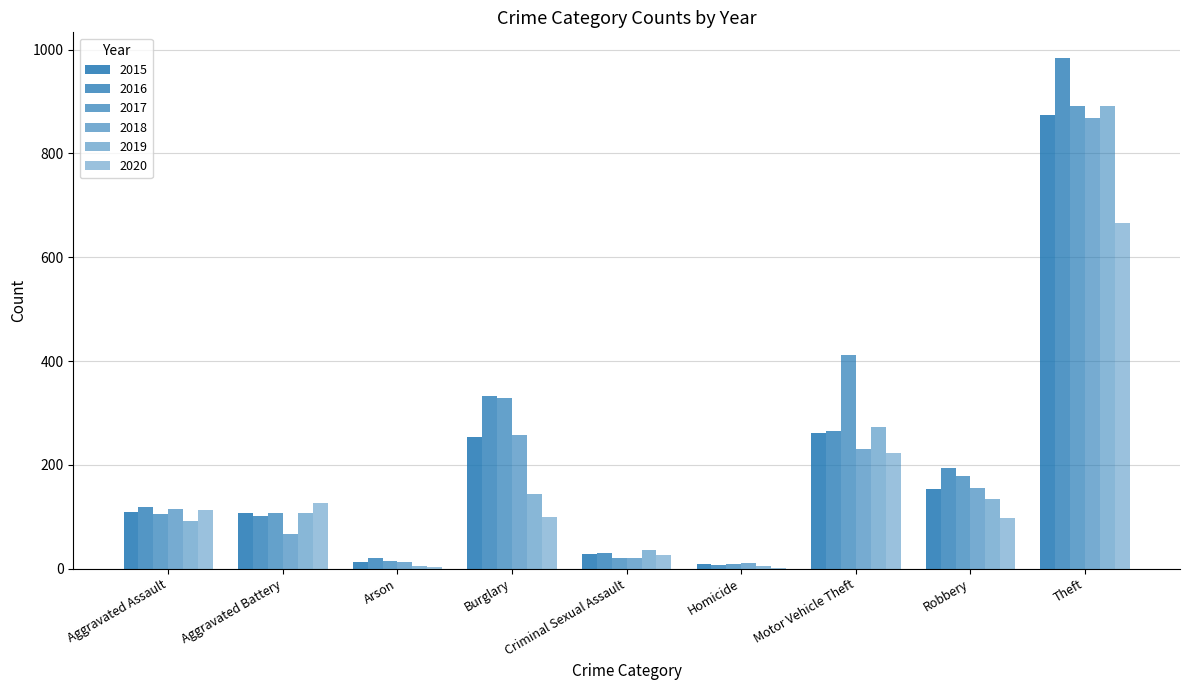

How many data points does each series have?

9